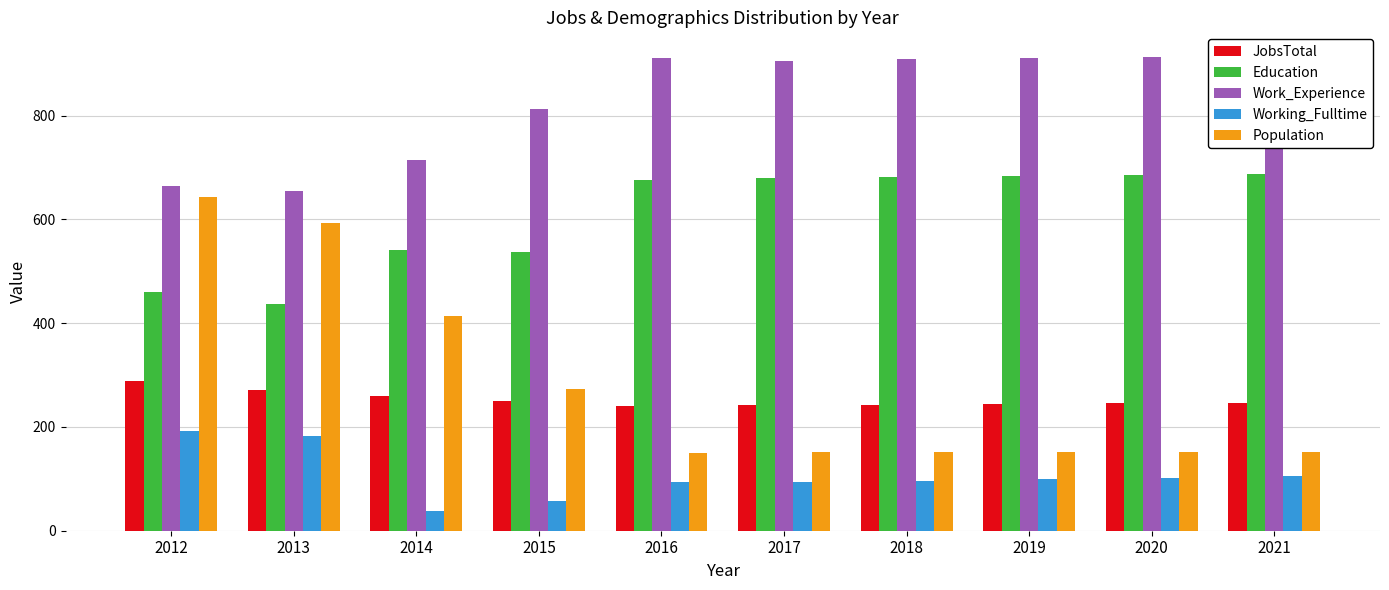

Which series has the largest total across all categories?

Work_Experience